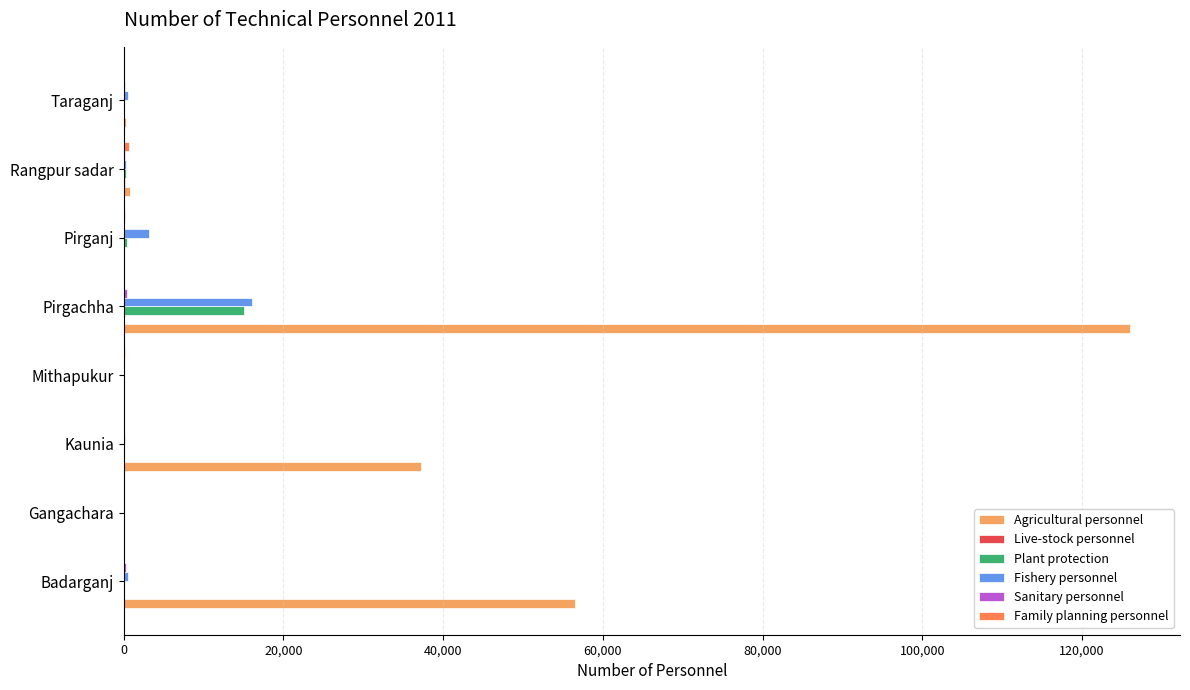

Which series changed the most between Pirgachha and Taraganj?

Agricultural personnel